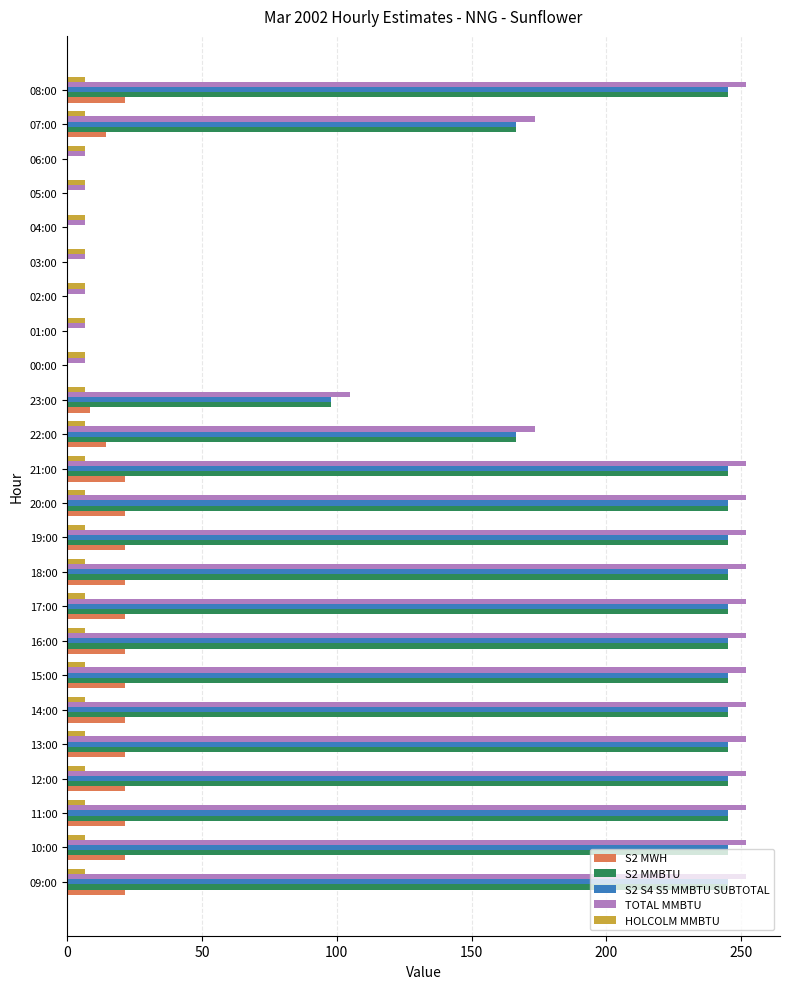

At which label is TOTAL MMBTU closest to 129?

23:00